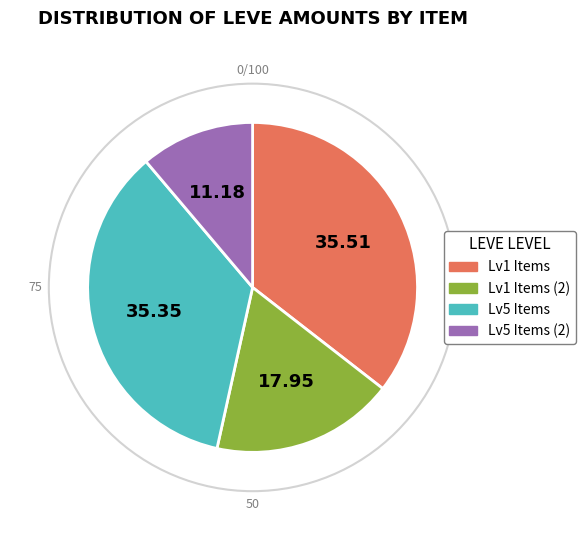

Does any single category account for the majority?

No